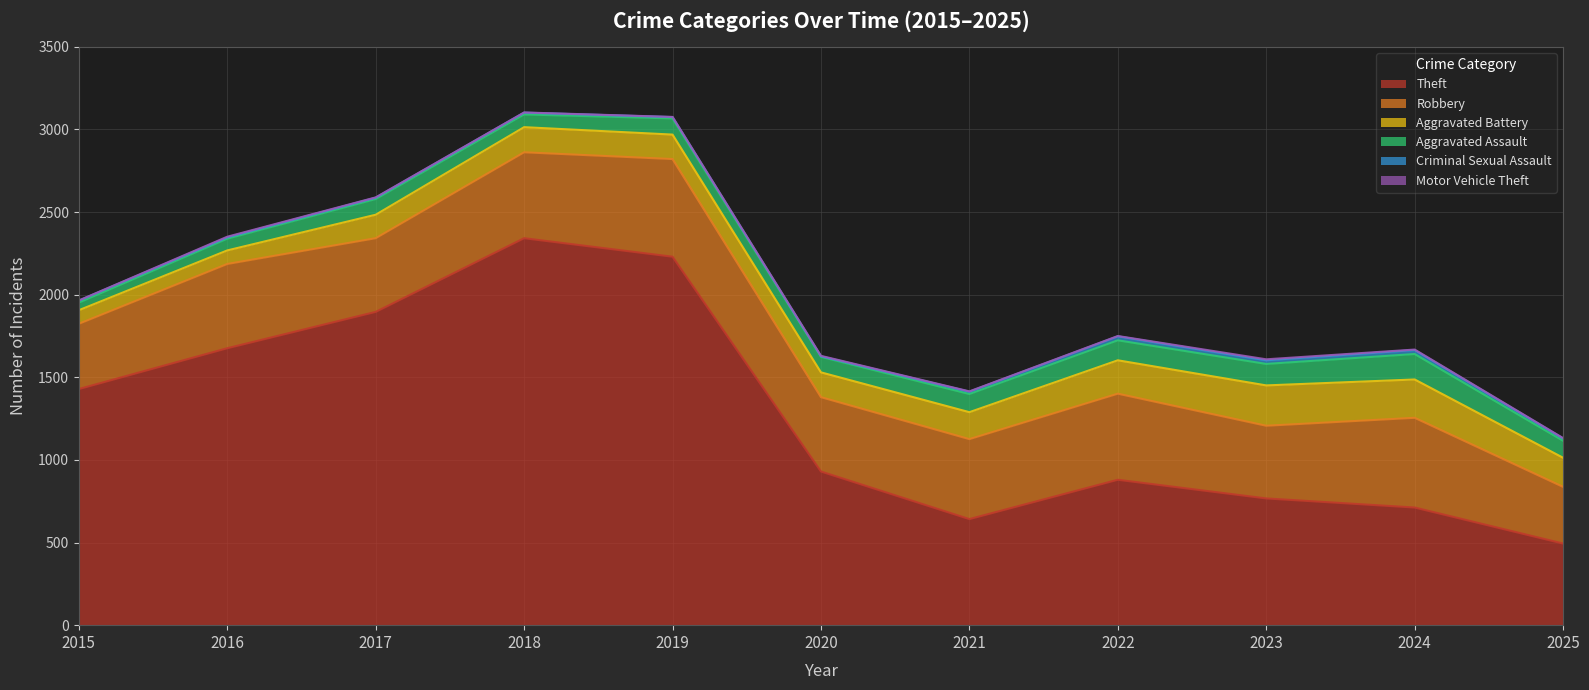

How many interior local peaks does the Theft series have?

2